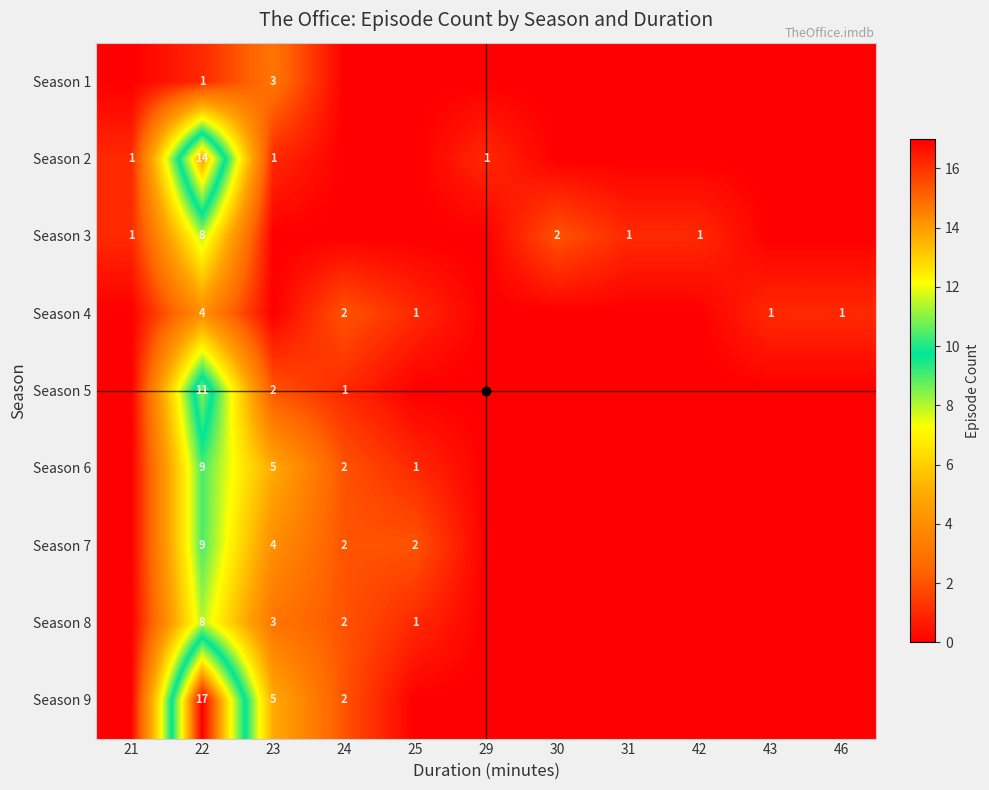

What is the sum of the Season 4 values at 46 and 29?

1